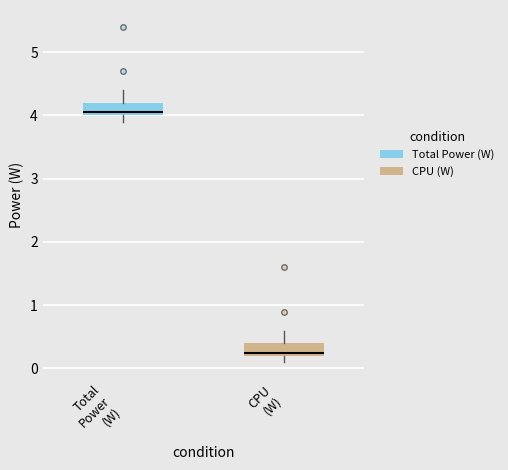

Reading left to right, read every box against the y-axis: the position of its median line, the range the box covers, and the ends of its whiskers. The values are not printed on the chart, so give them approximately, as read against the axis.

Total Power (W): median 4.1, box 4.0 to 4.2, whiskers 3.9 to 4.4
CPU (W): median 0.3, box 0.2 to 0.4, whiskers 0.1 to 0.6